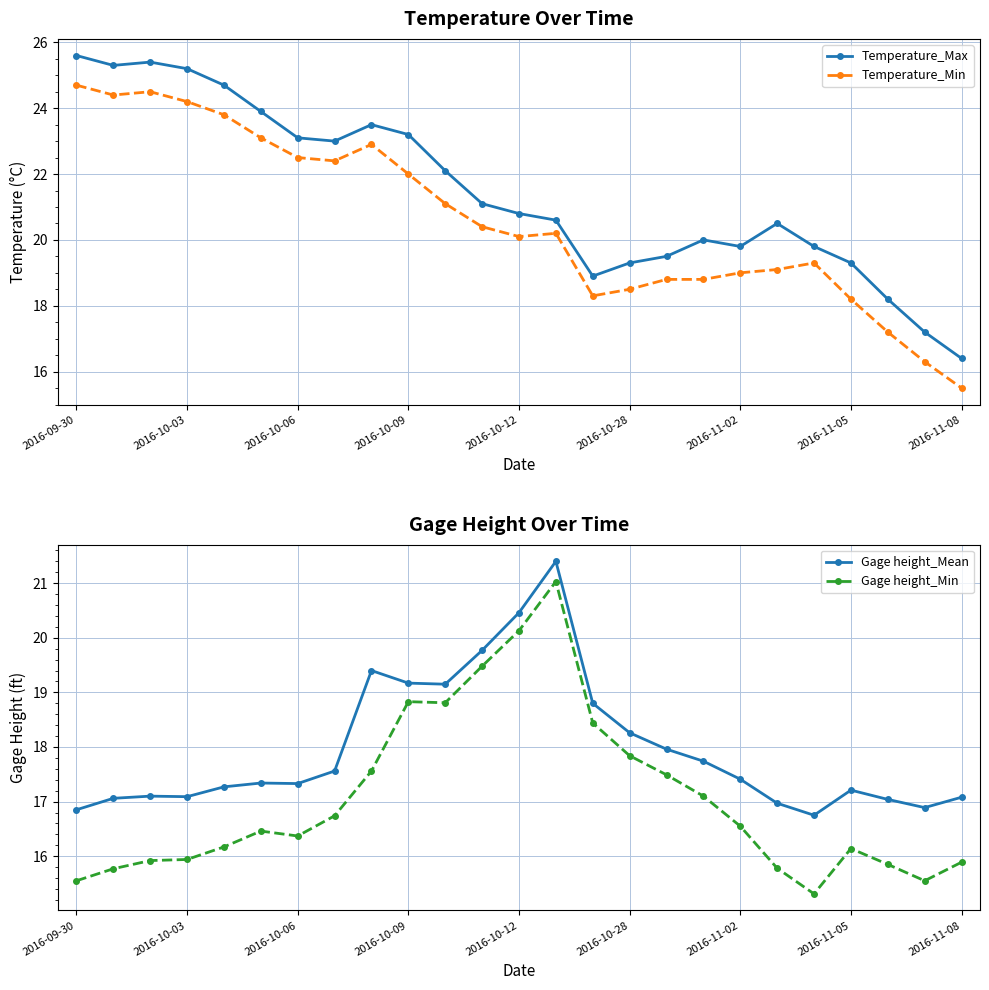

The Temperature_Max series shows 23.2 at 2016-10-09. True or false?

True